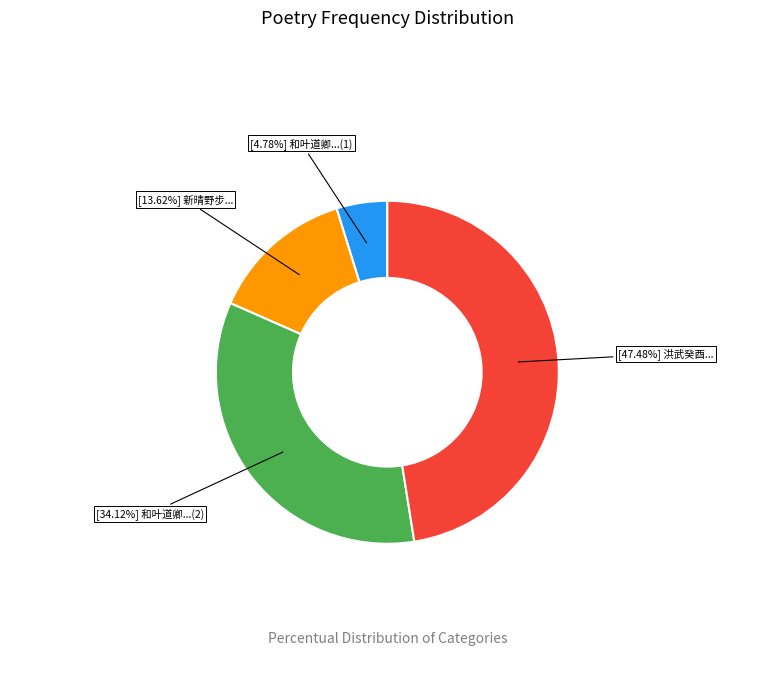

Is there a majority slice in this chart?

No